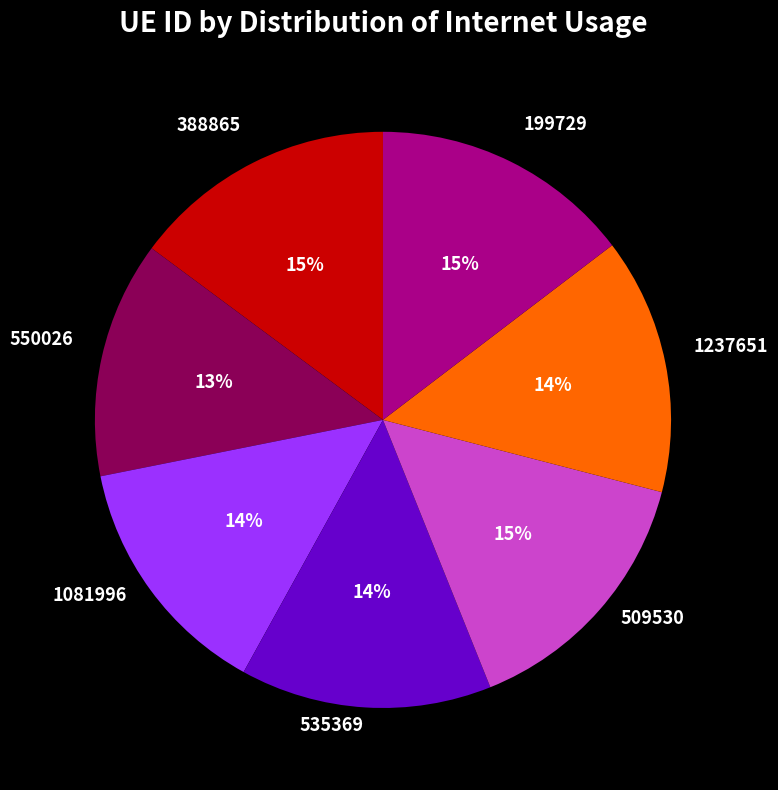

What is the ratio of the value at 388865 to the value at 535369?

1.1